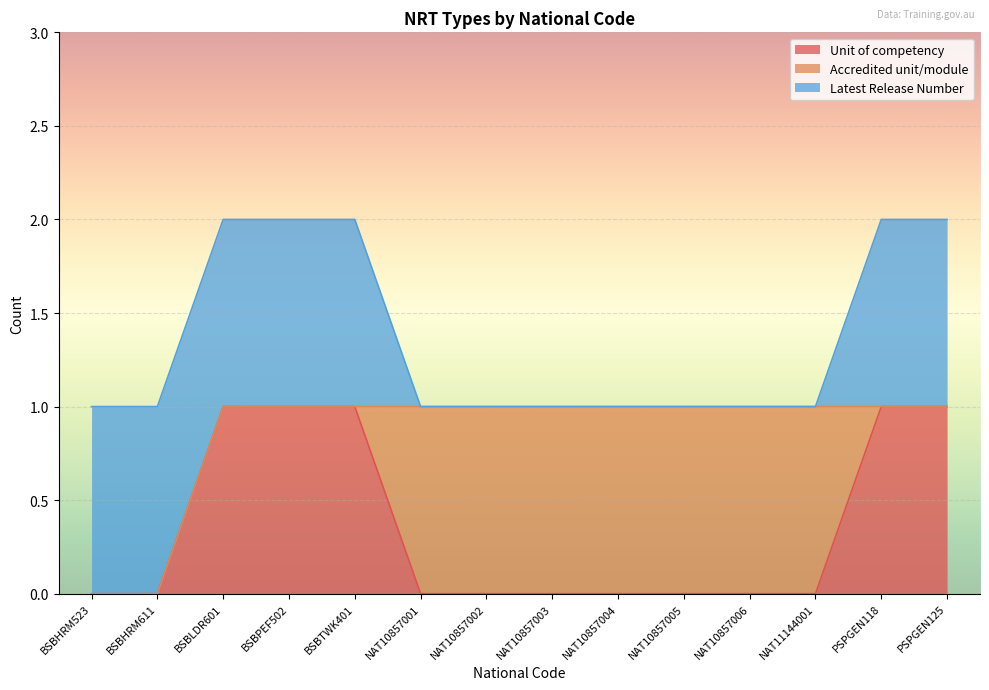

Which series has the widest spread of values?

Unit of competency